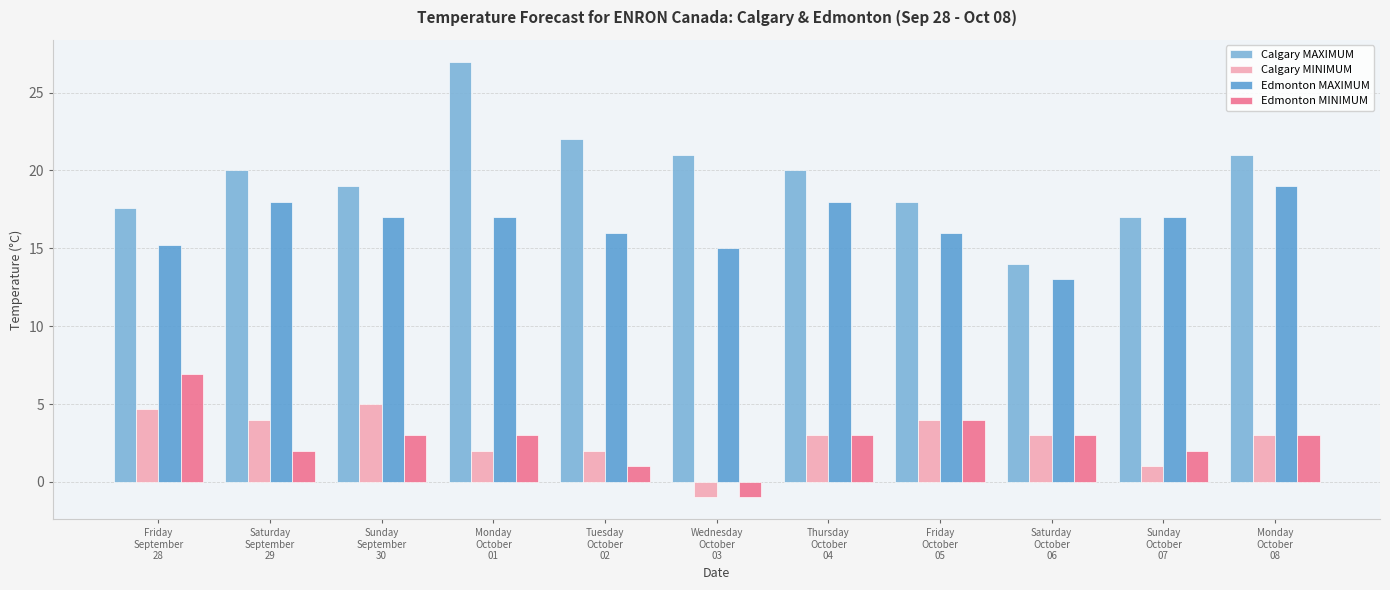

Read the Calgary MAXIMUM value at Wednesday
October
03.

21.0